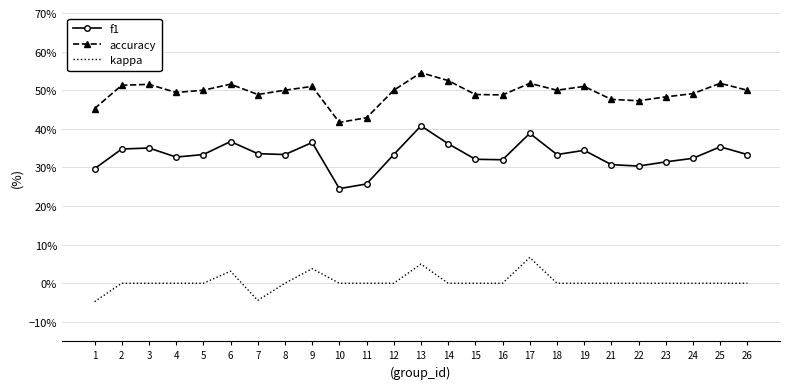

At 13, list the series in order from smallest to largest.

kappa, f1, accuracy